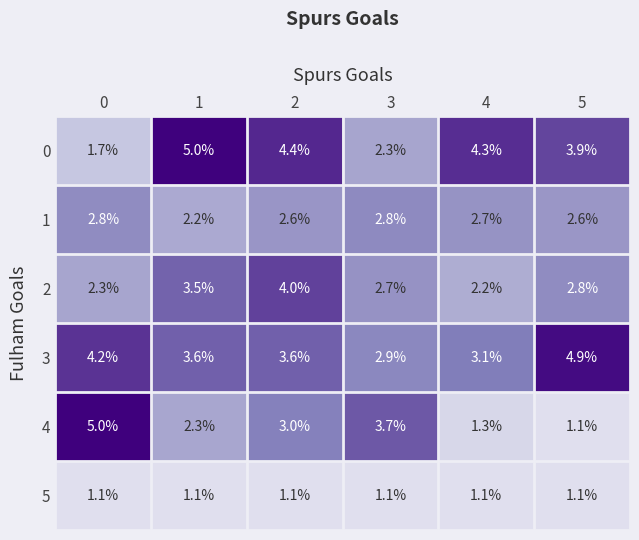

What value does the 4 series have at 3?

3.7